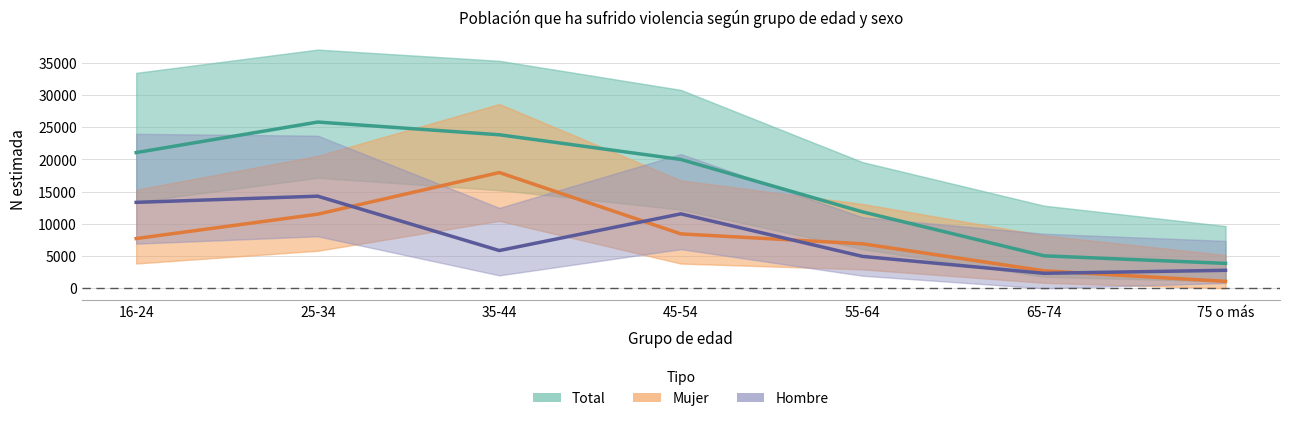

How many lines are shown in the chart?

3